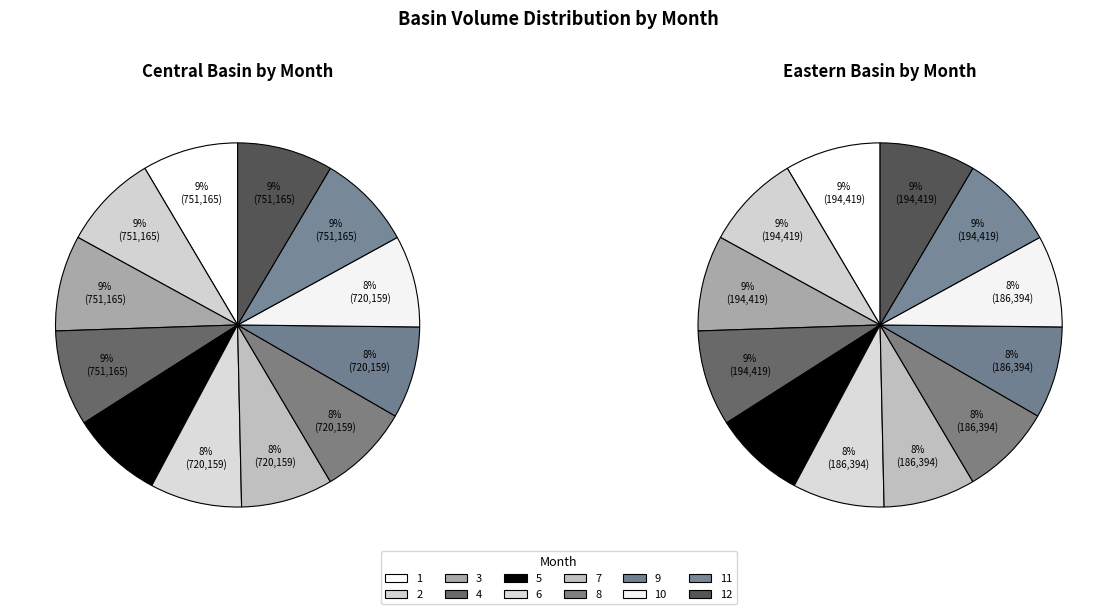

Combined, what portion of the pie is 3 and 4?

17.0%